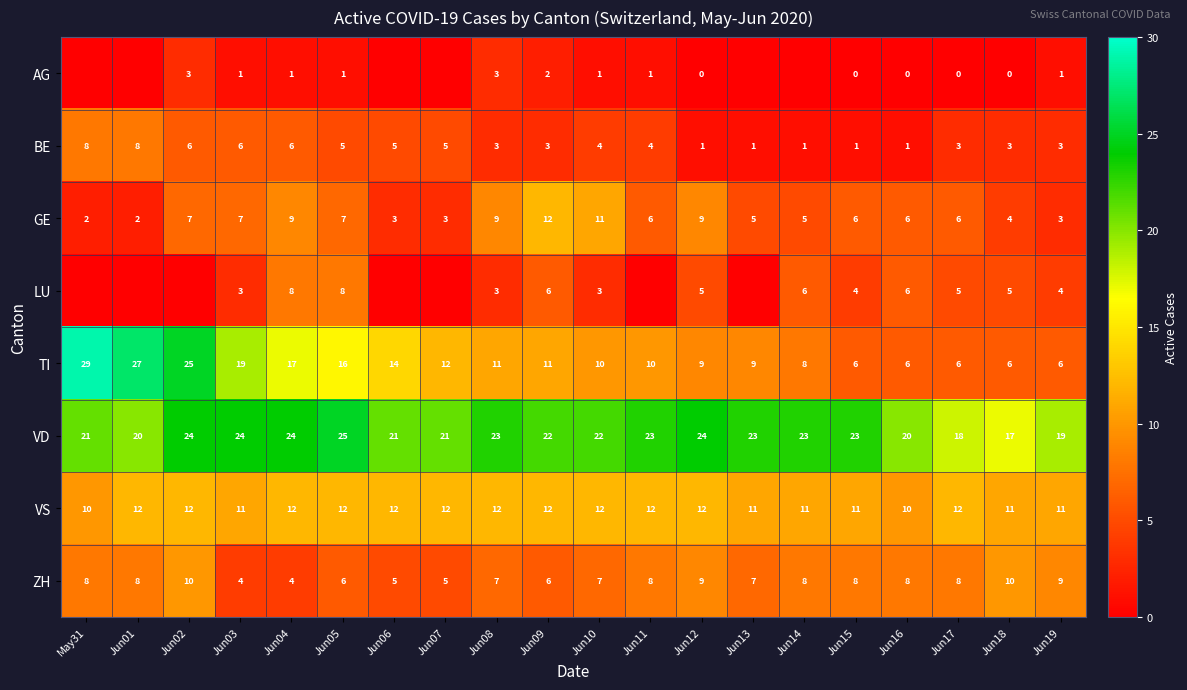

At which category does the chart reach its peak across all series?

May31